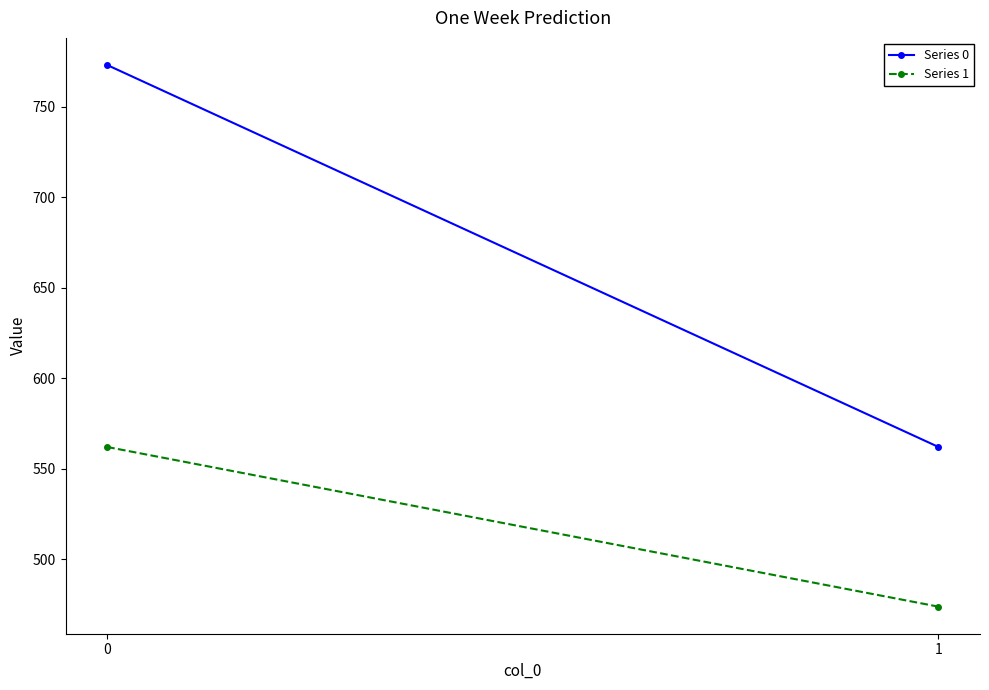

What is the value of the Series 1 point at the 2nd from the left?

473.8